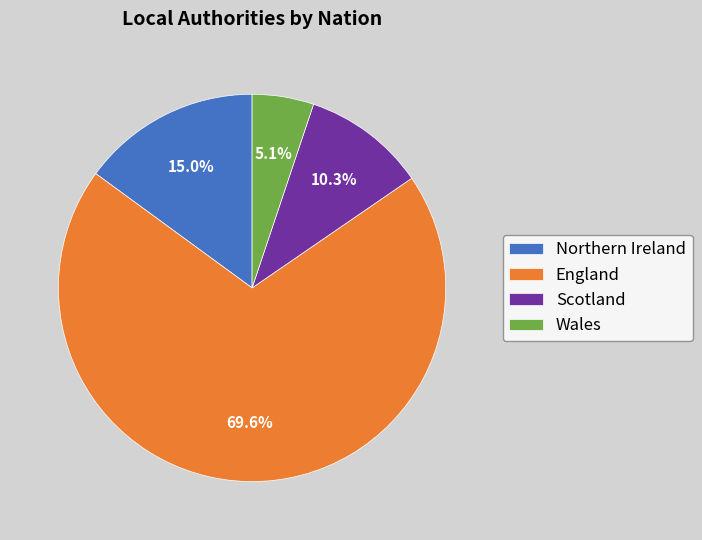

What is the largest slice in the pie chart?

England